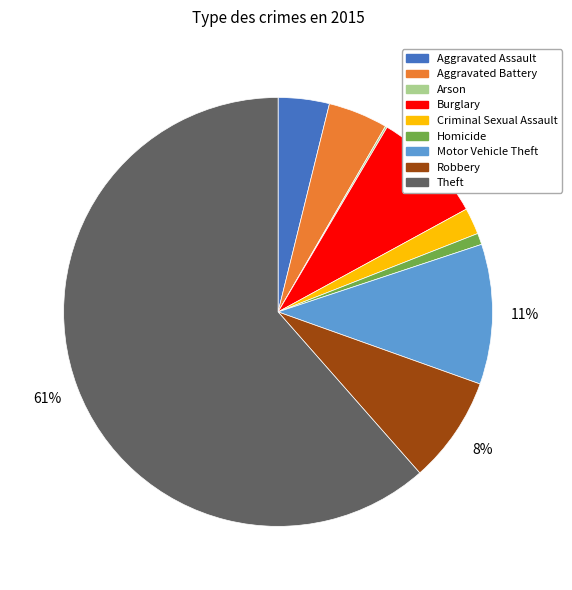

Do Homicide and Theft together represent more than half of the pie?

Yes